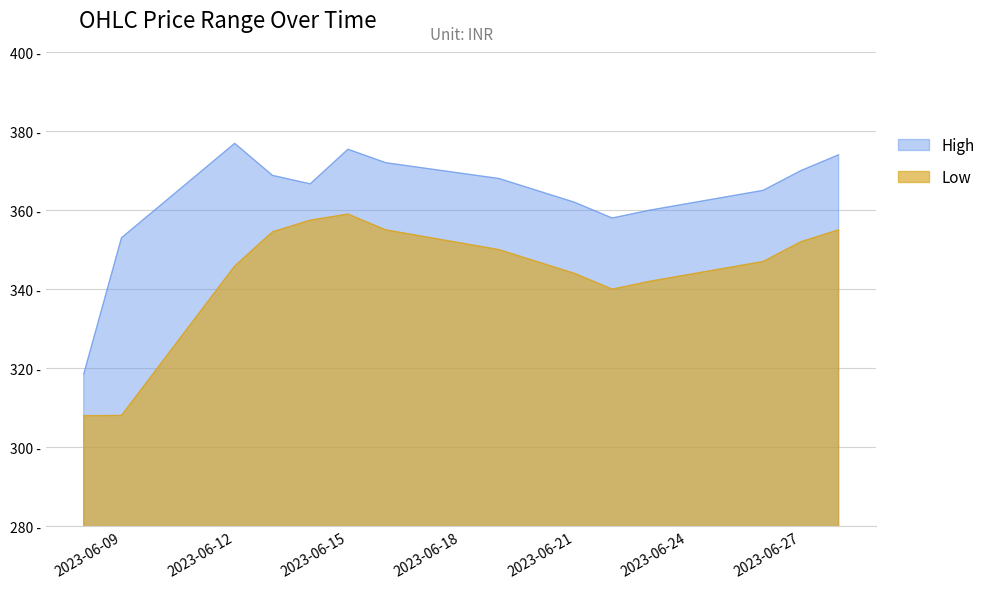

How many categories are shown in the chart?

15